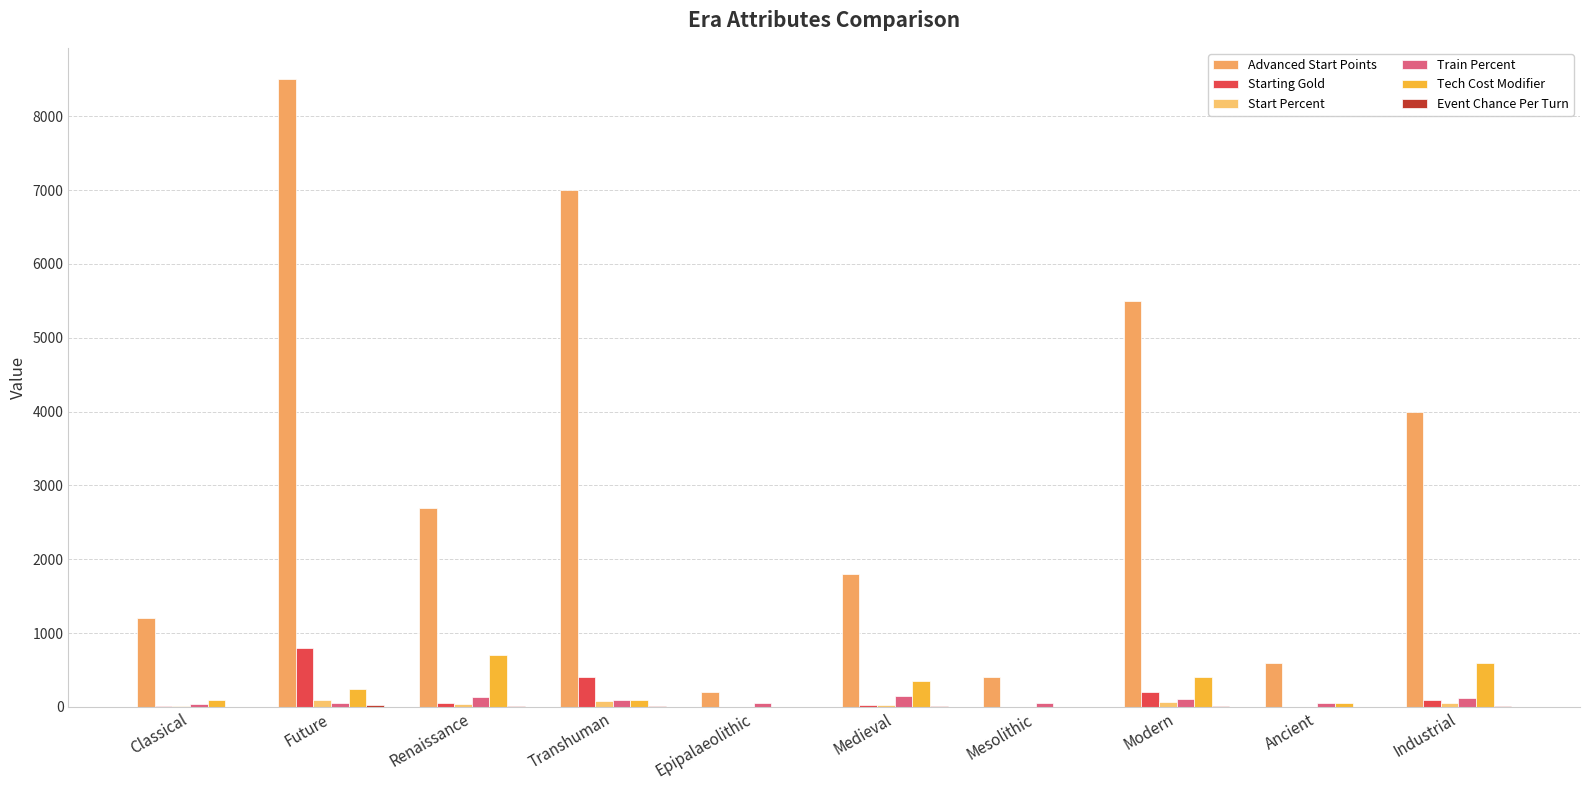

At which category is the sum across all series the highest?

Future